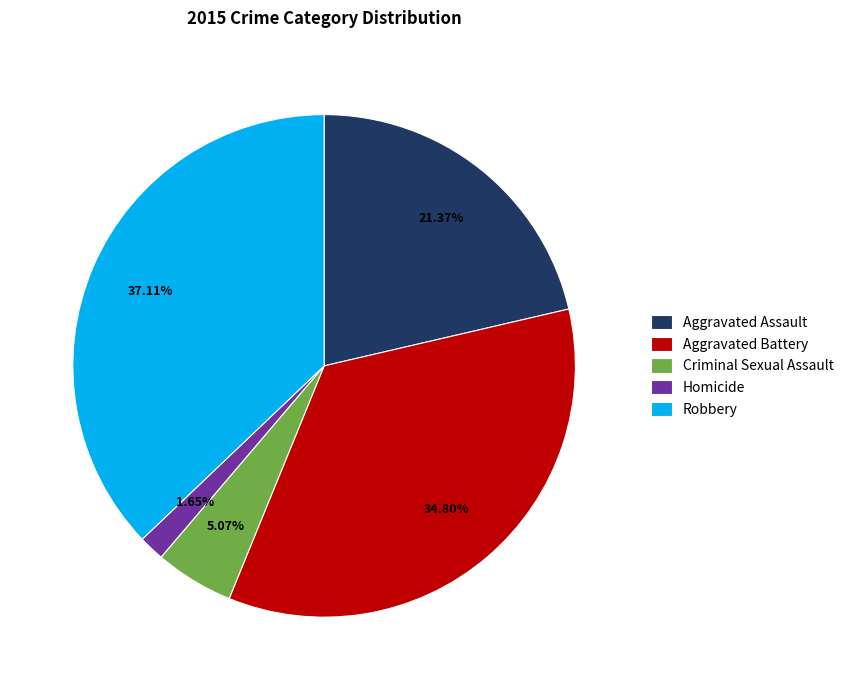

Is it true that Homicide is 2% of the pie?

True